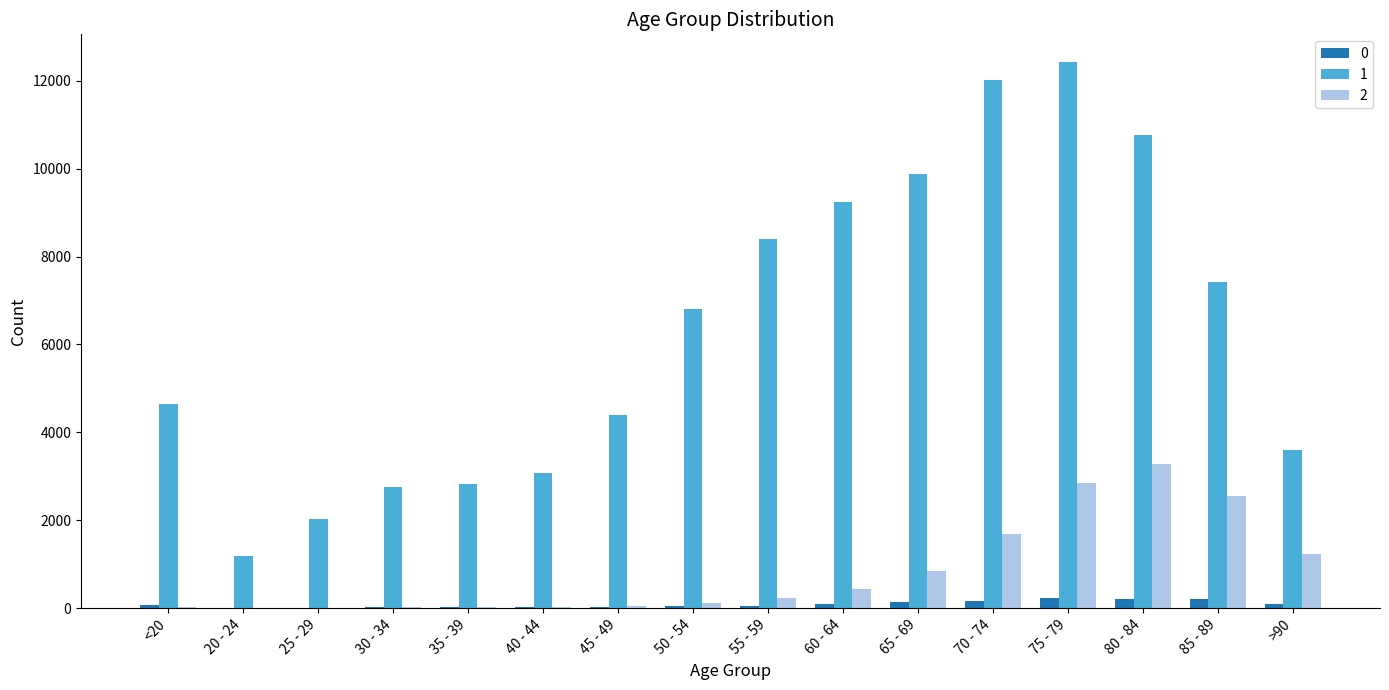

Which series has the largest range (max minus min)?

1